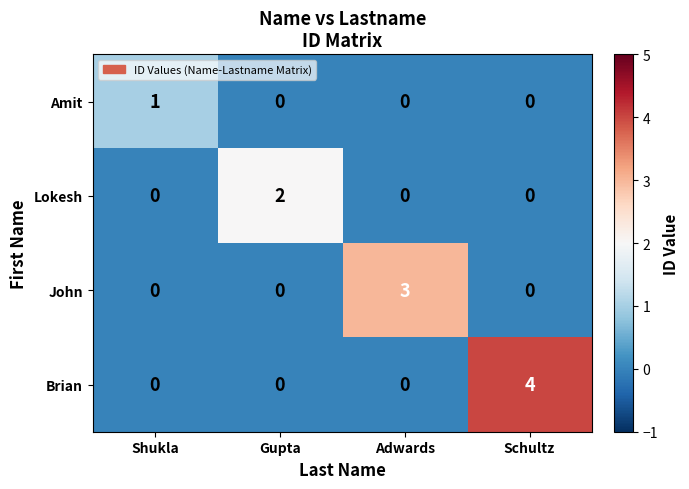

List the series in order of their peak value, highest first.

Brian, John, Lokesh, Amit